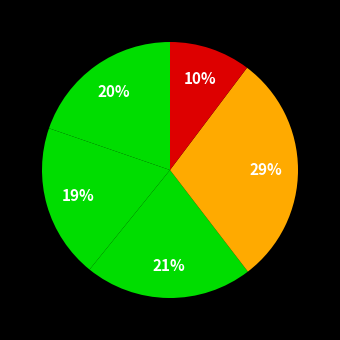

Count the number of slices in the pie.

5